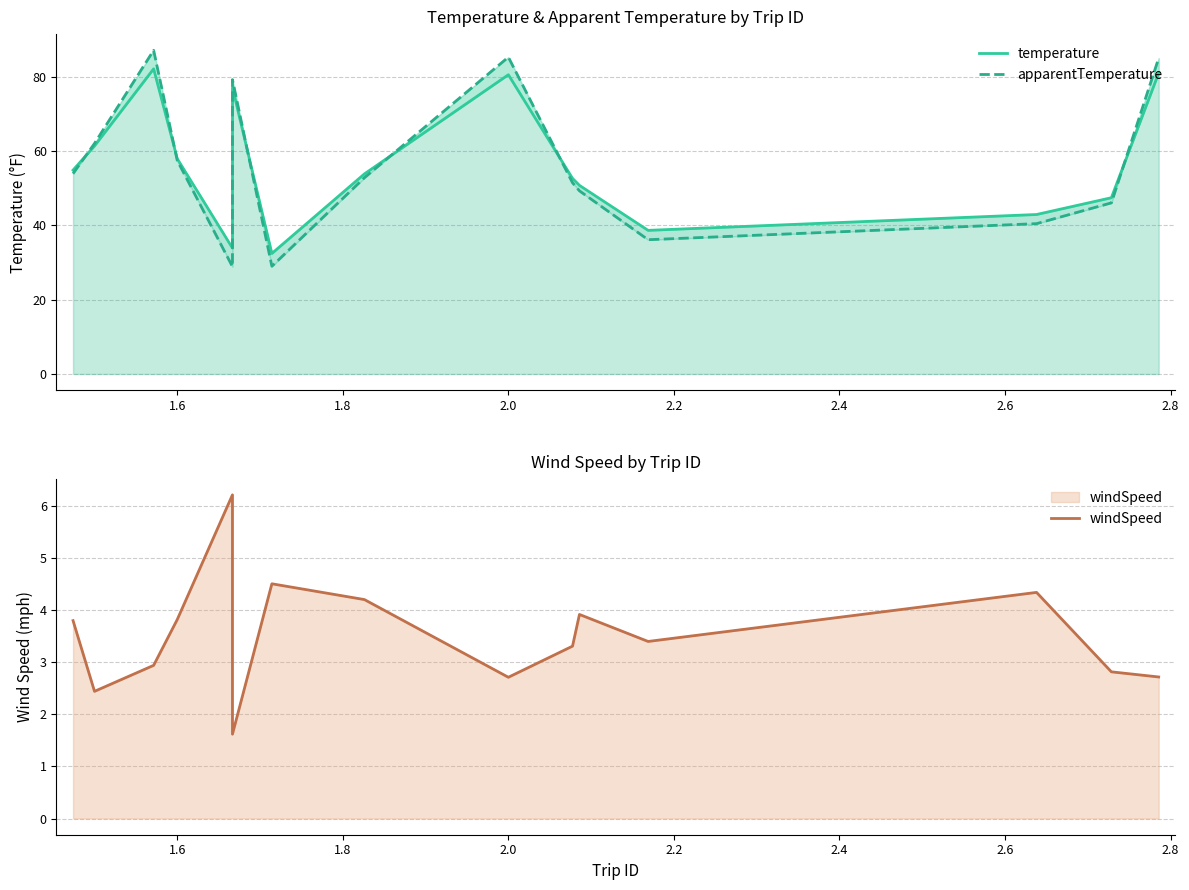

True or false: windSpeed has a value of 4.0 at 14.

False